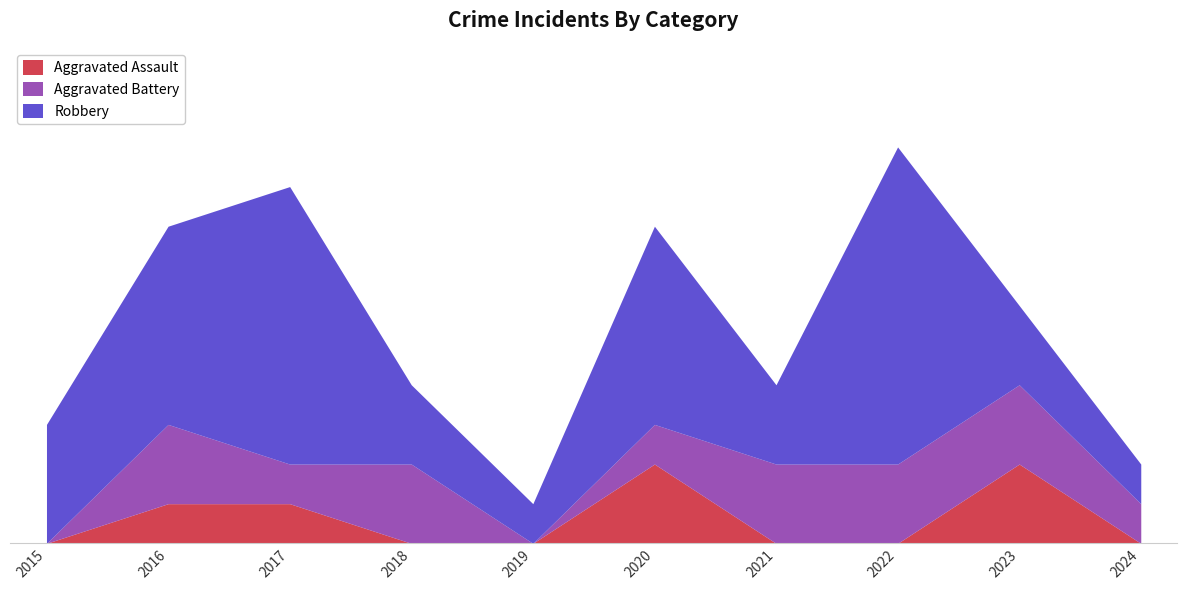

At which category does Aggravated Battery reach its first local valley?

2017